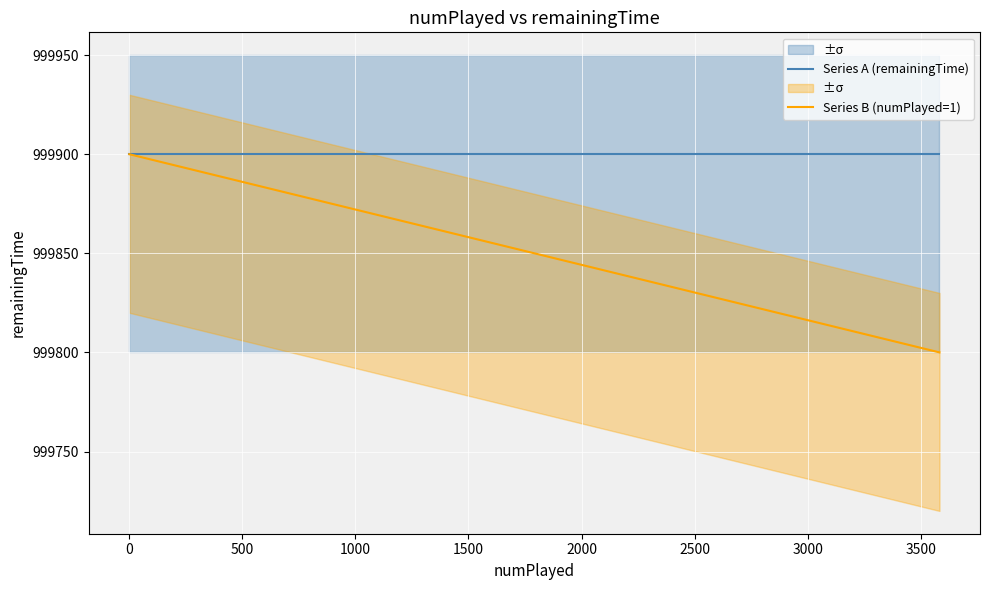

What is the value of the Series B (numPlayed=1) point at the 2nd from the left?

999800